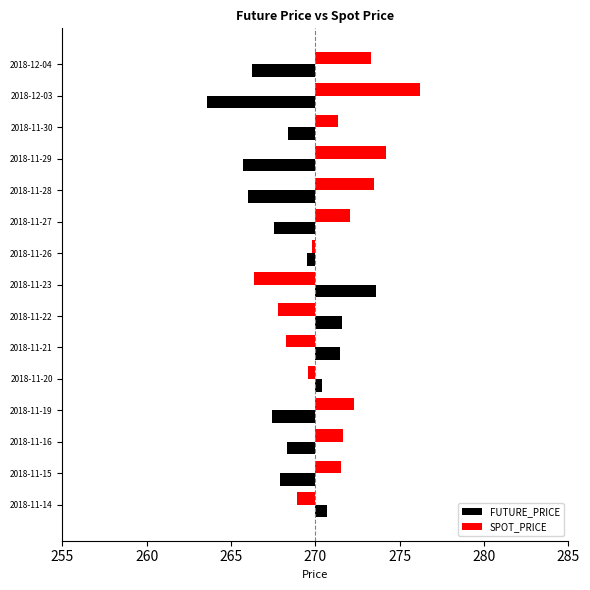

Which series has the largest total across all categories?

SPOT_PRICE